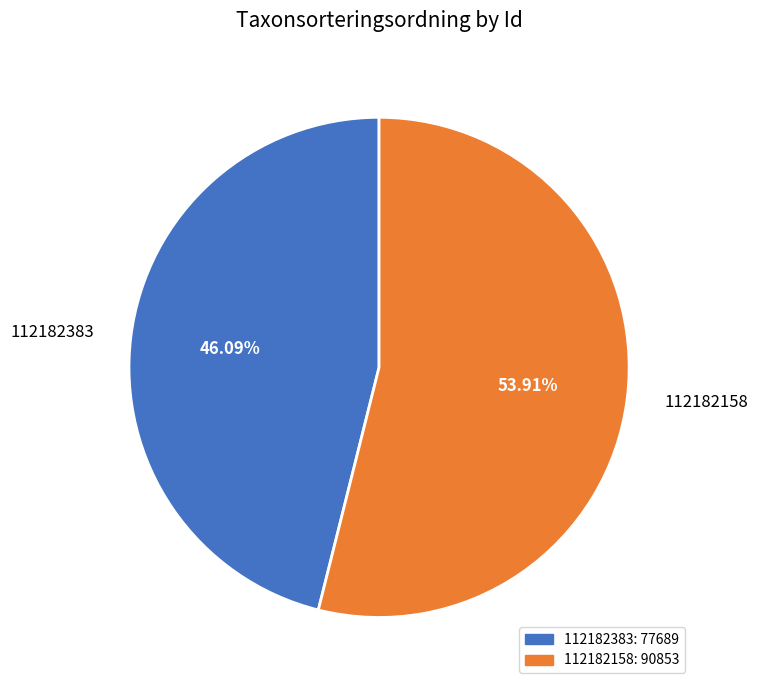

What percentage do 112182383 and 112182158 together represent?

100.0%